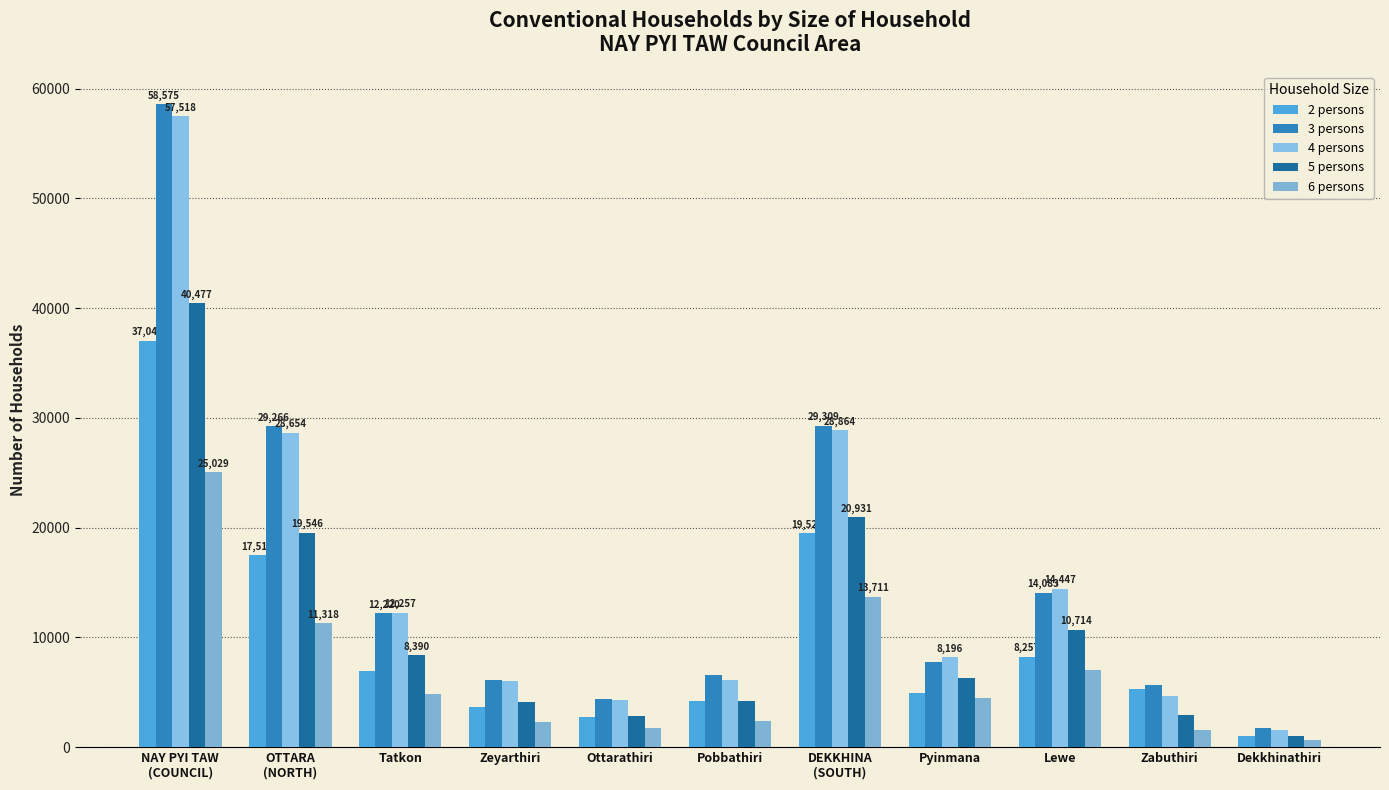

How many distinct data groups are displayed?

5